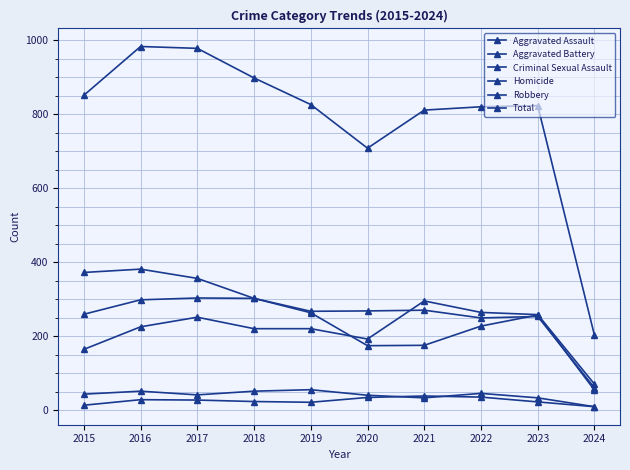

Which series has the largest range (max minus min)?

Total